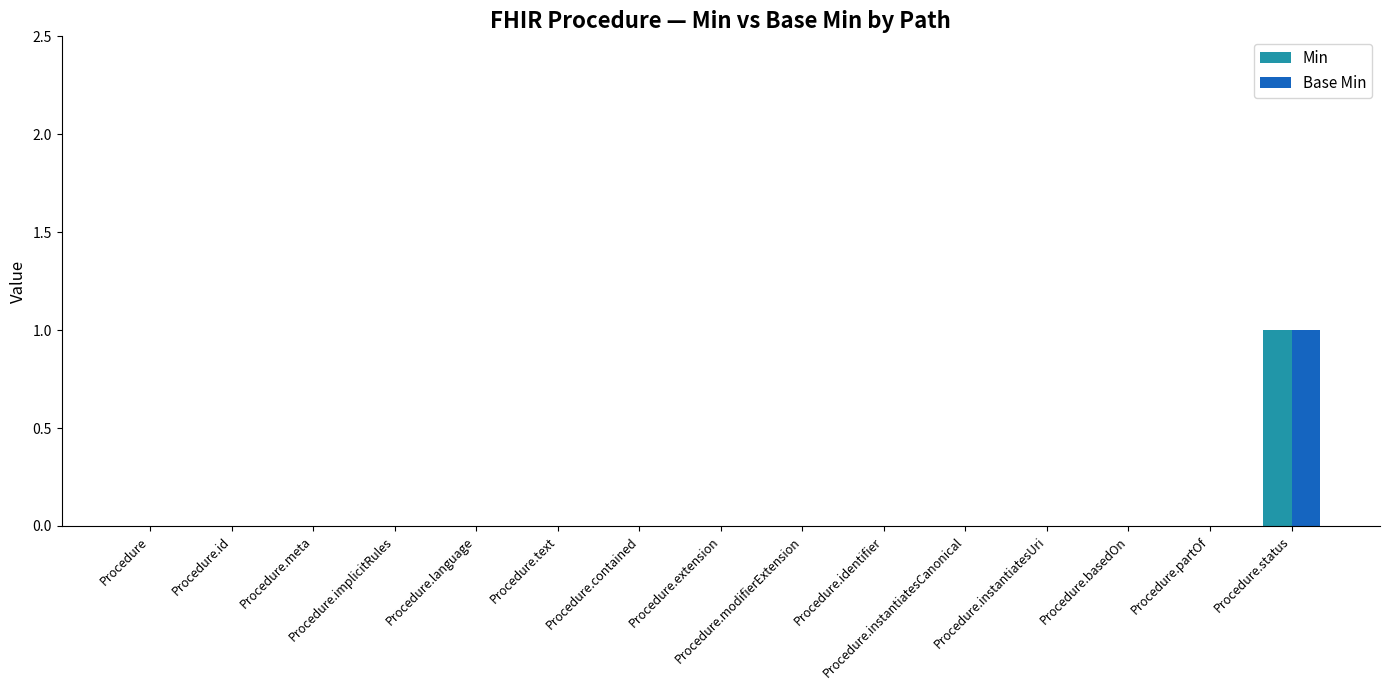

Is it true that Min equals 0 at Procedure.contained?

True